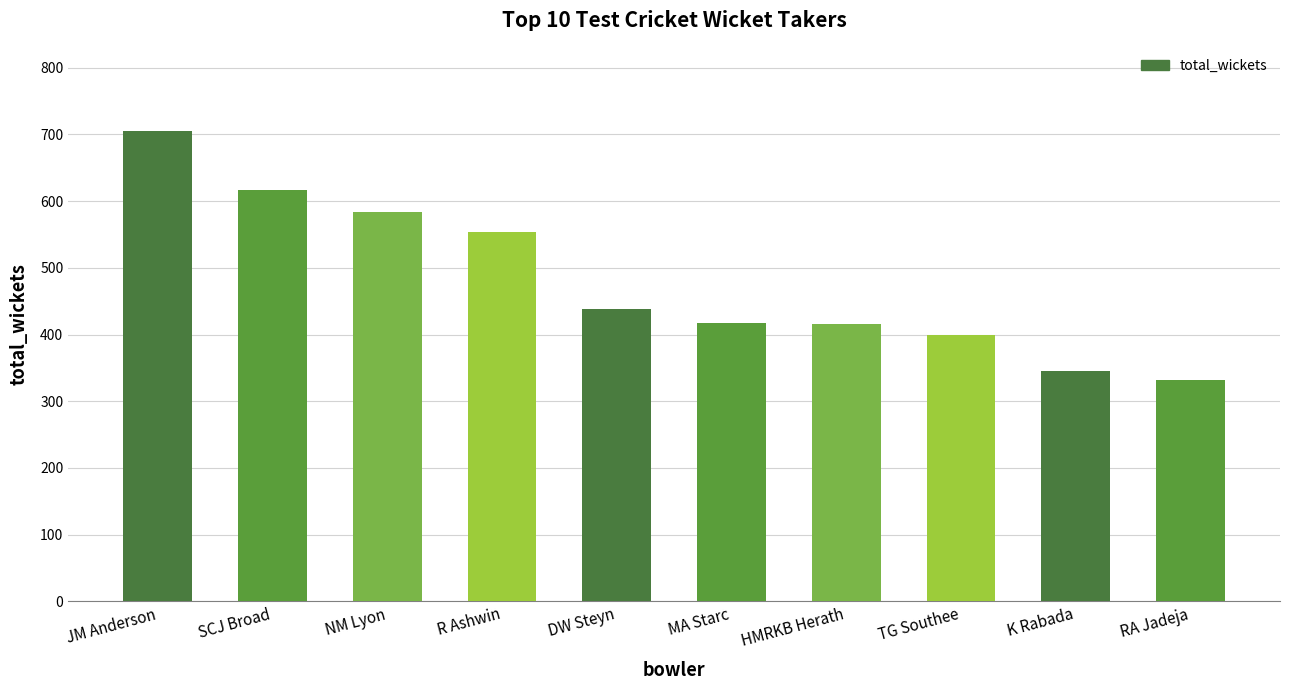

What value does the data have at TG Southee, to the nearest 5?

400